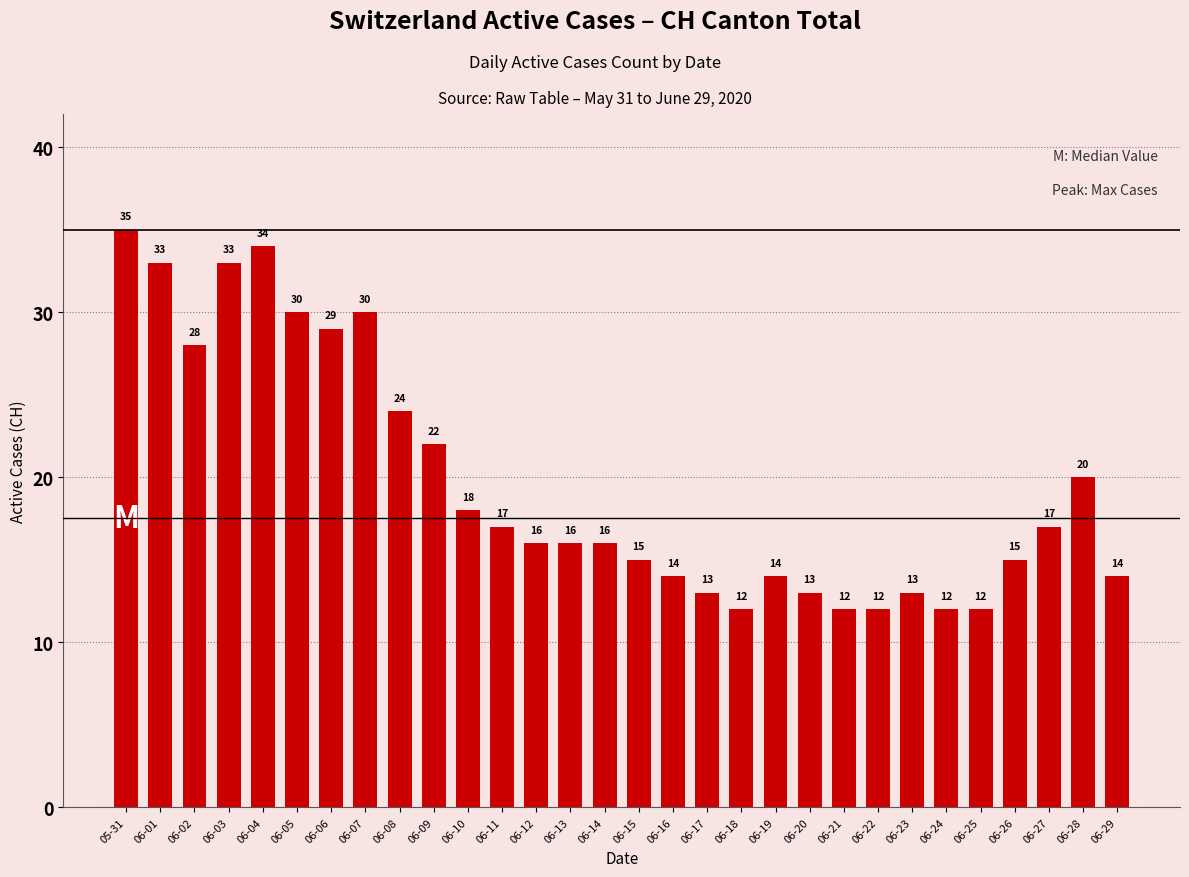

What position from the left is 06-18?

19